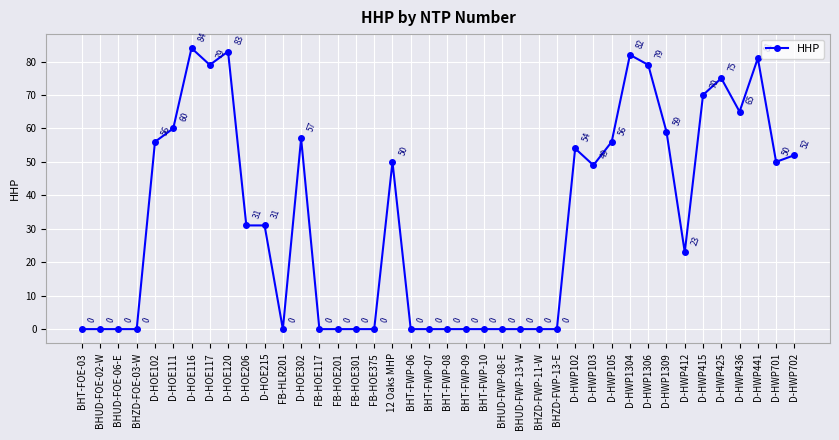

How many values are above zero?

22